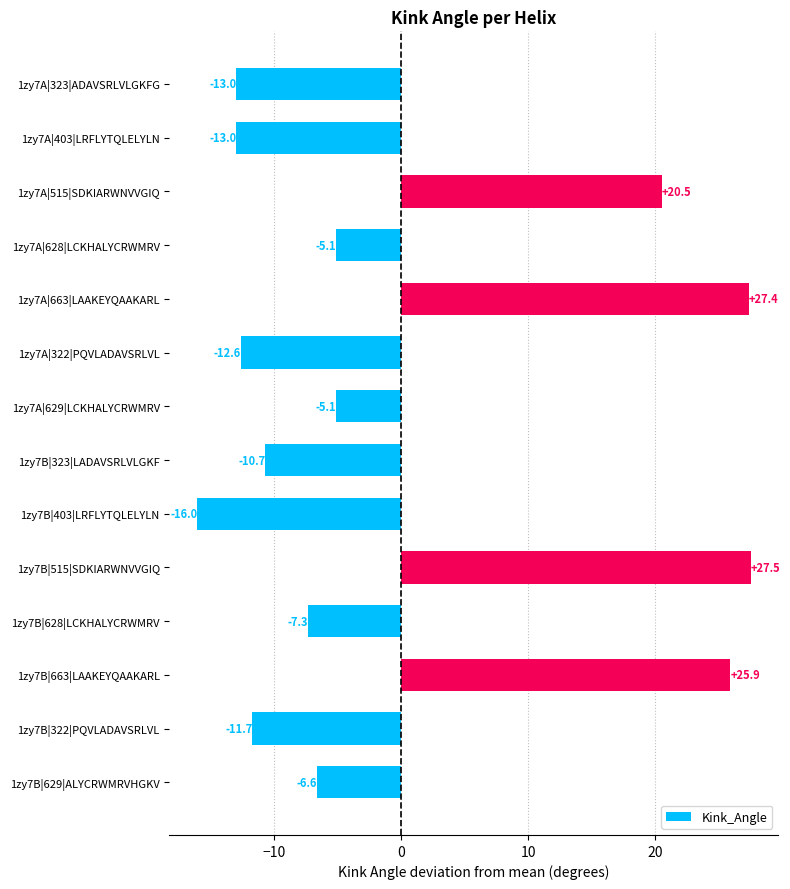

Between 1zy7B|323|LADAVSRLVLGKF and 1zy7B|663|LAAKEYQAAKARL, which is larger?

1zy7B|663|LAAKEYQAAKARL